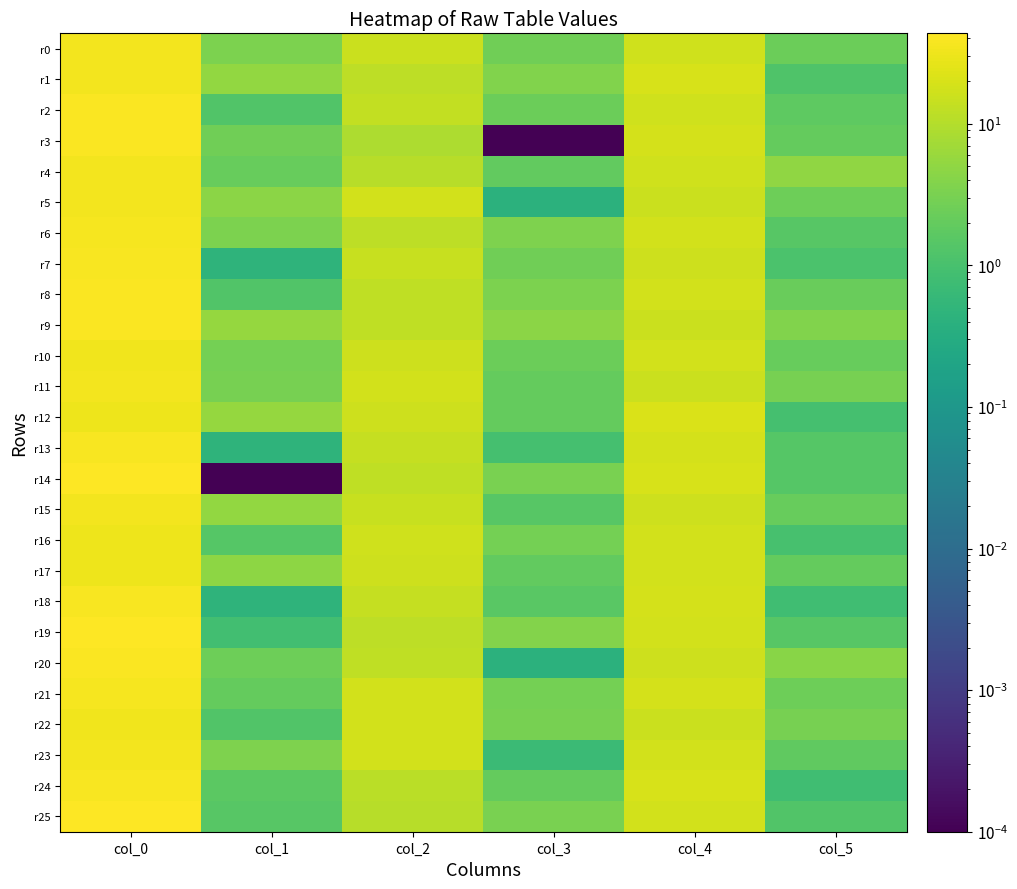

At how many categories does at least one series exceed 28?

1